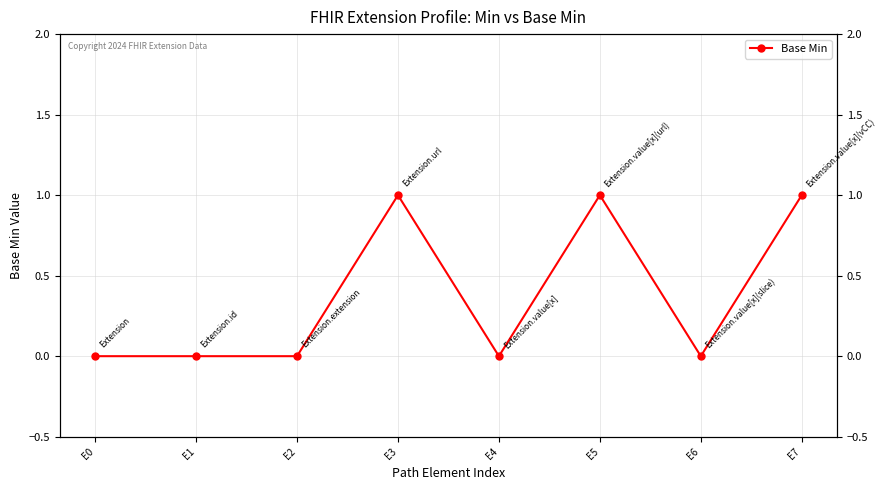

Rank the categories by value from lowest to highest.

E0, E1, E2, E4, E6, E3, E5, E7